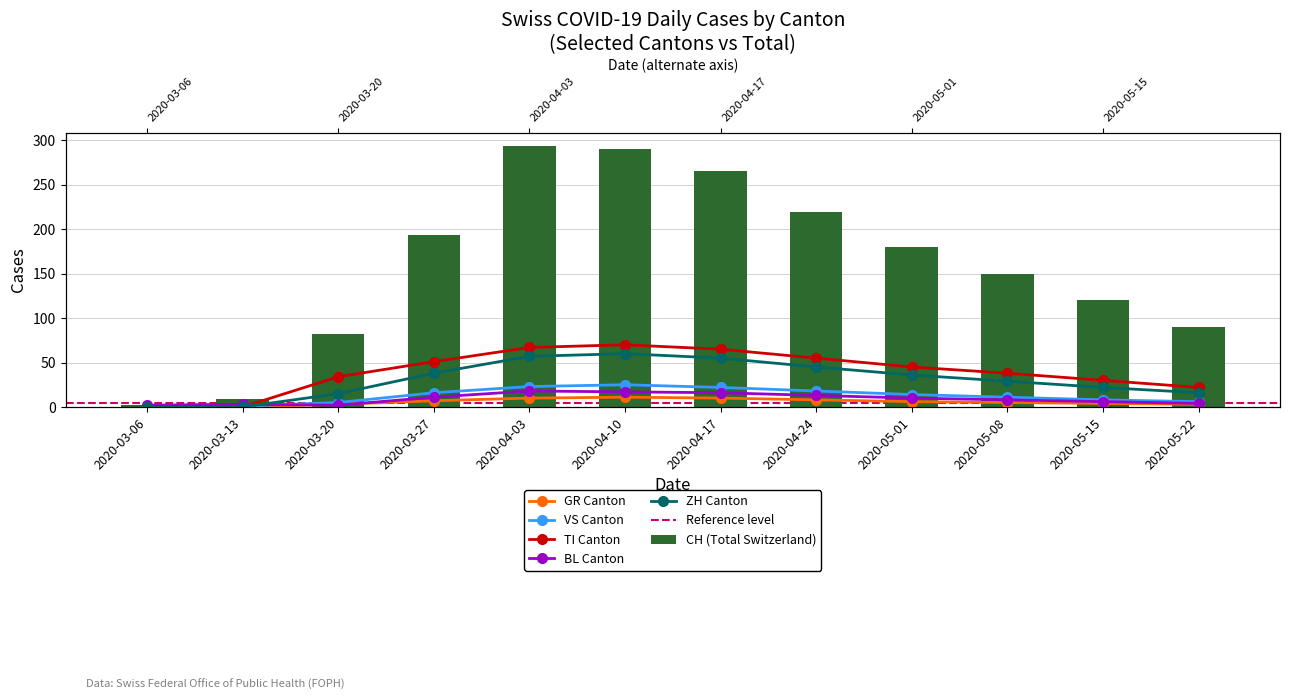

Which series has the largest total across all categories?

CH